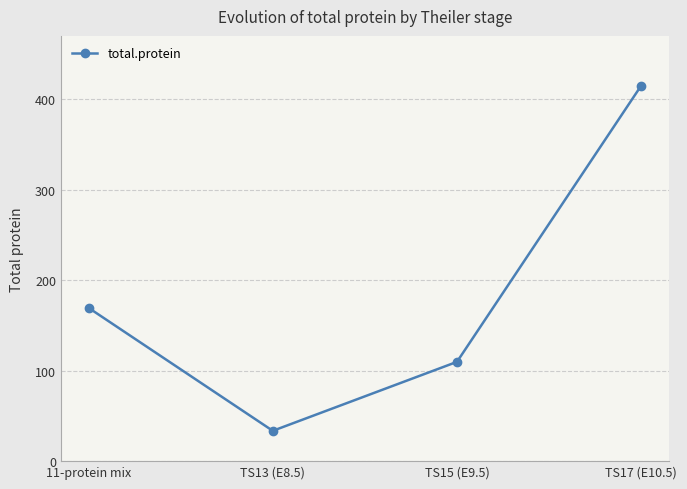

What is the change in value from 11-protein mix to TS13 (E8.5)?

-135.9